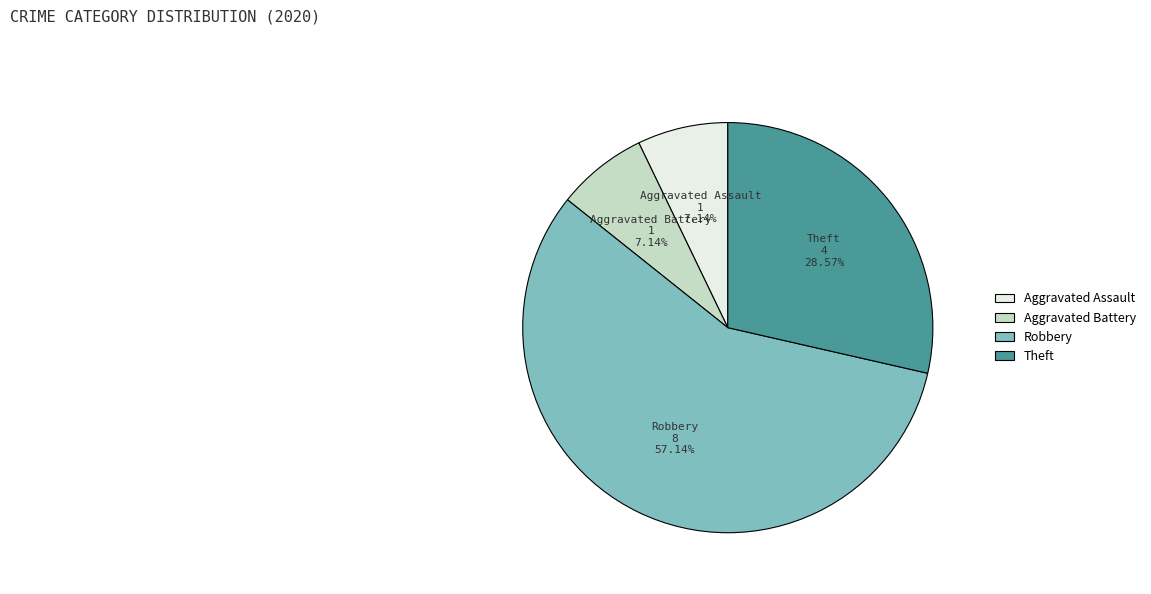

What percentage is the Aggravated Assault slice, to the nearest percent?

7%